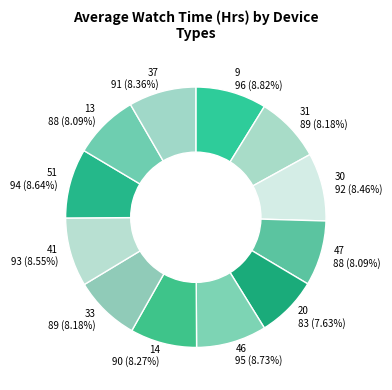

What percentage is the 9 slice, to the nearest percent?

9%